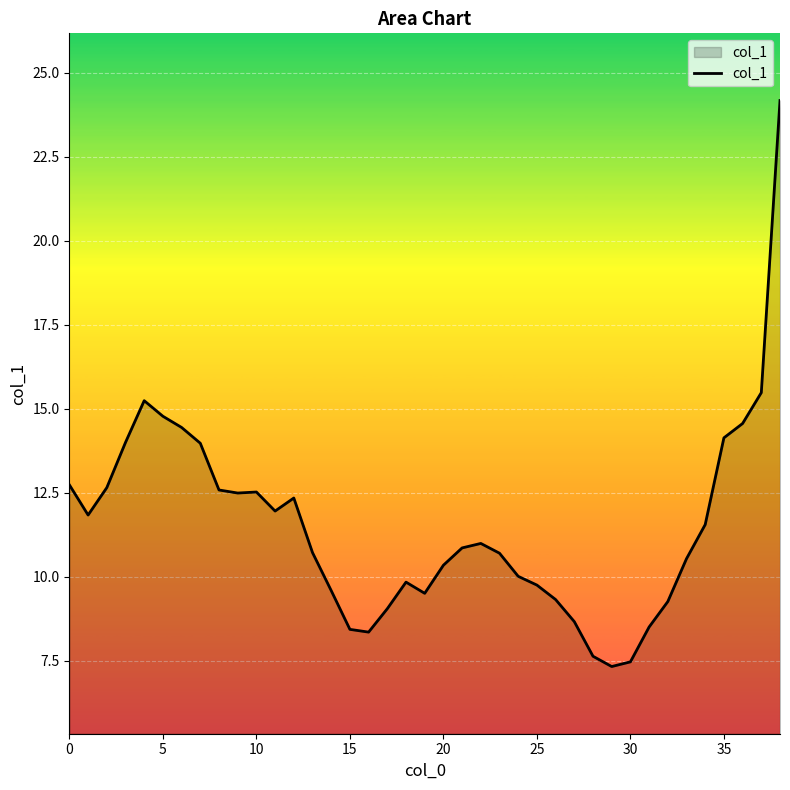

What is the minimum value shown in the chart?

7.3